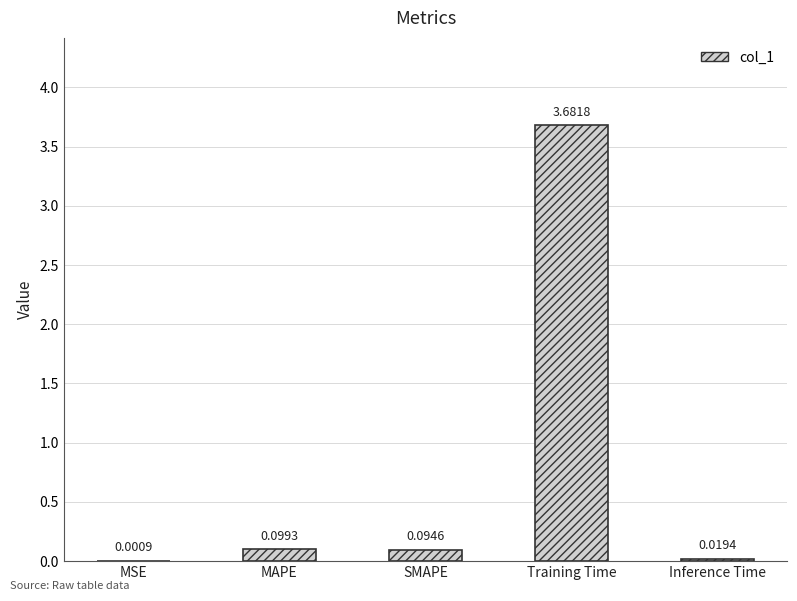

At which label is the value closest to 1?

MAPE